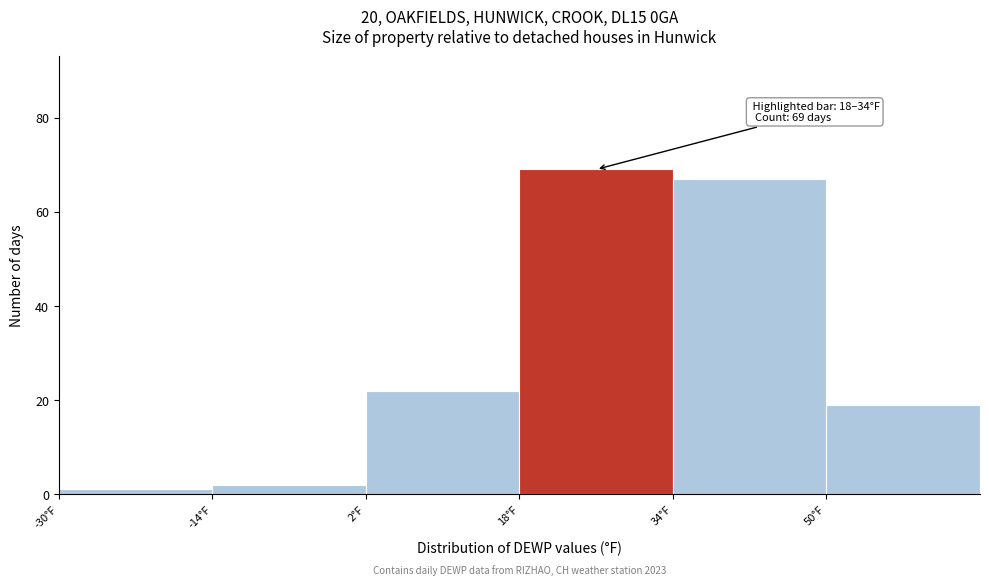

Over which range of the x-axis is the bar tallest?

18 to 34